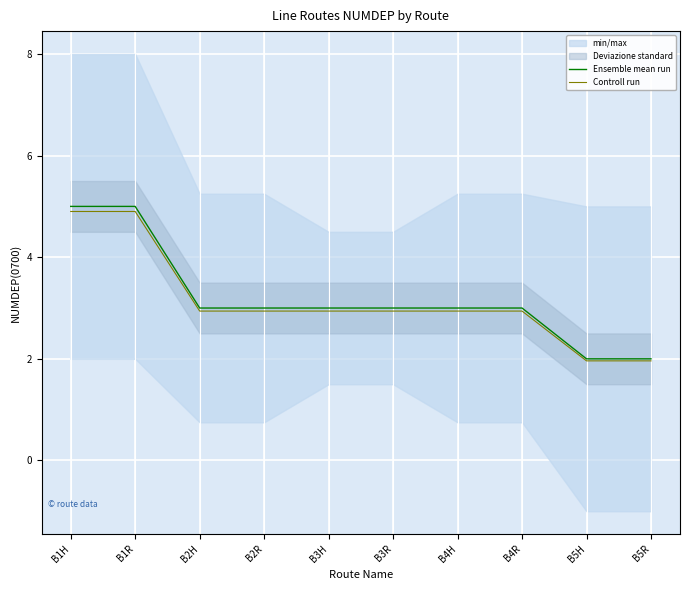

How many lines are shown in the chart?

2